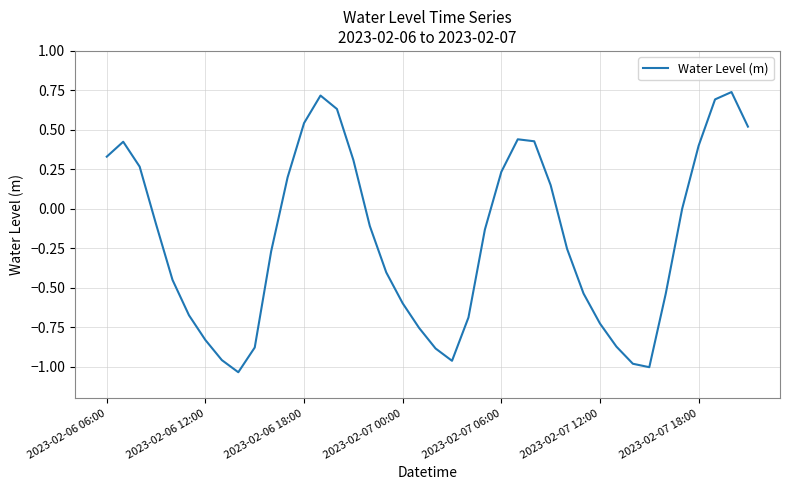

What is the difference between the maximum and minimum values?

1.8